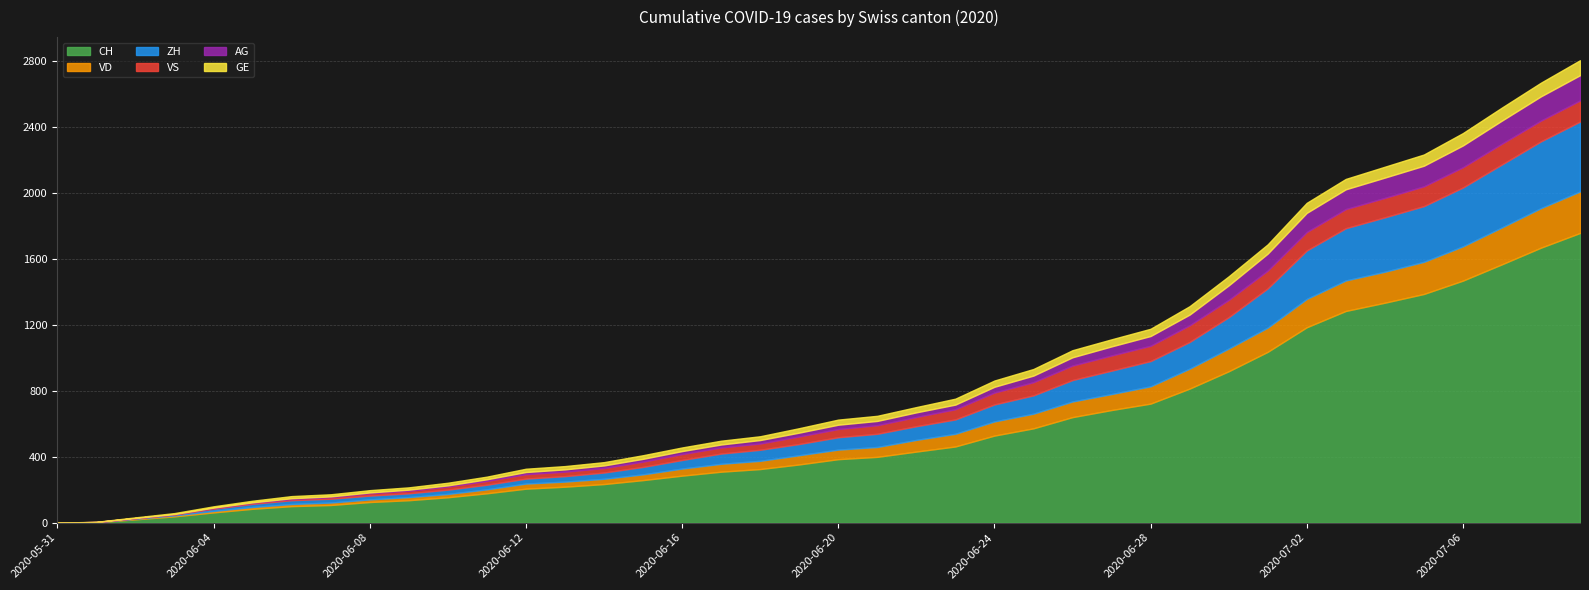

At how many categories does at least one series exceed 356?

20